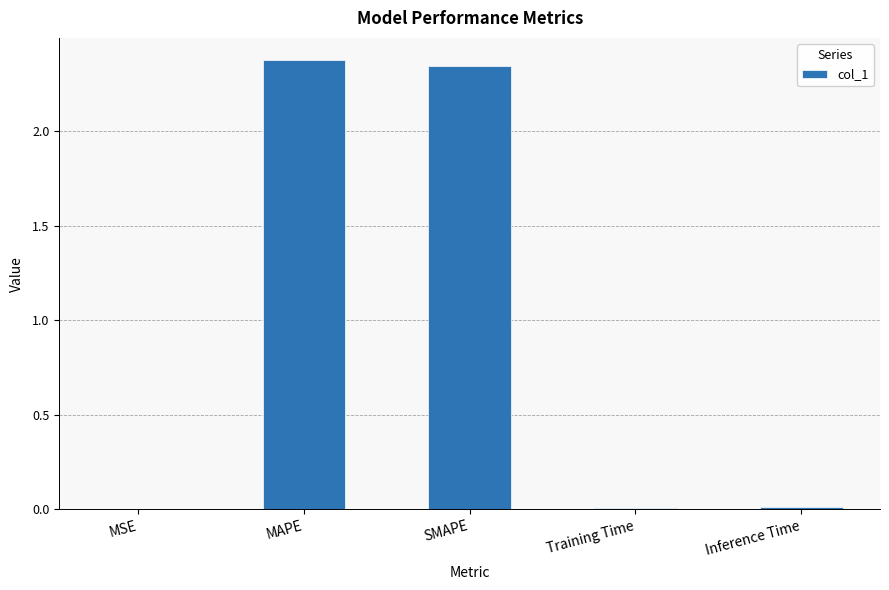

The chart shows a value of 0.0 at MSE. True or false?

True